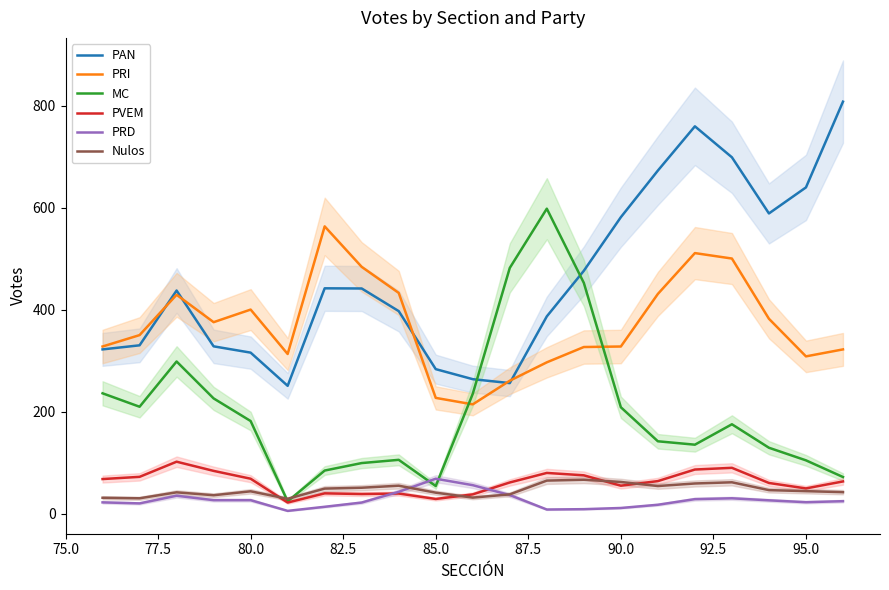

What are all the series names shown in the legend?

PAN, PRI, MC, PVEM, PRD, Nulos